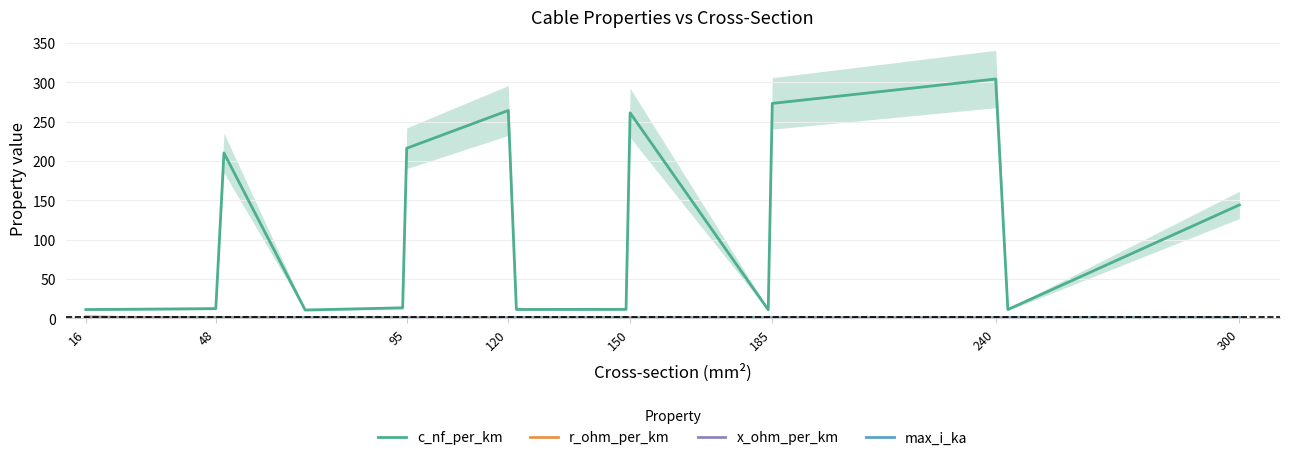

What value does the c_nf_per_km series have at 185?

273.0